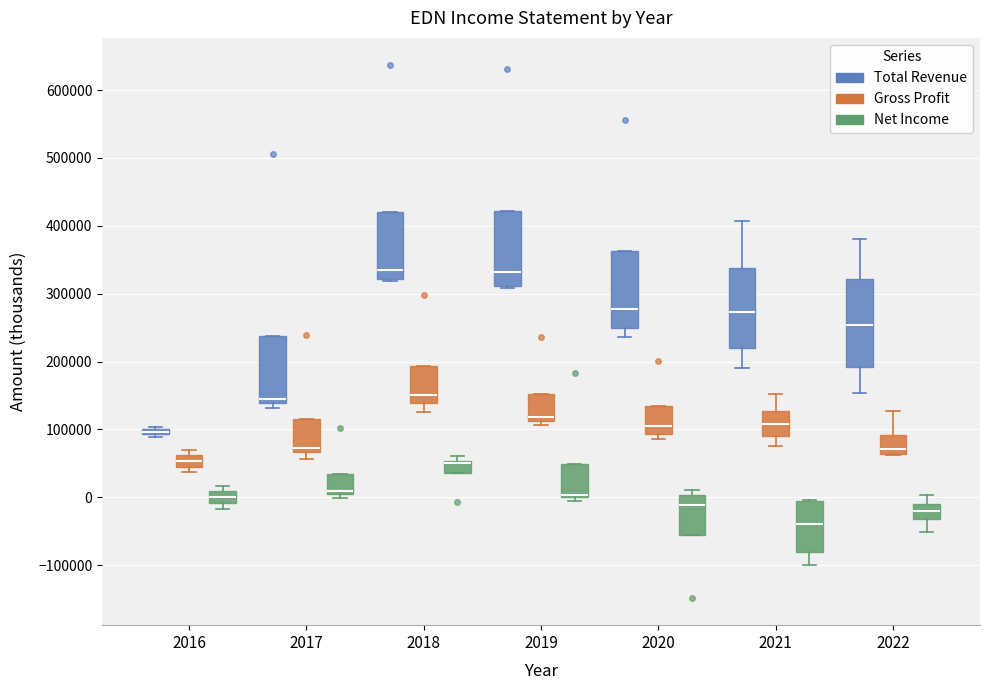

Which box is the tallest, from its lower edge to its upper edge?

2022 (Total Revenue)